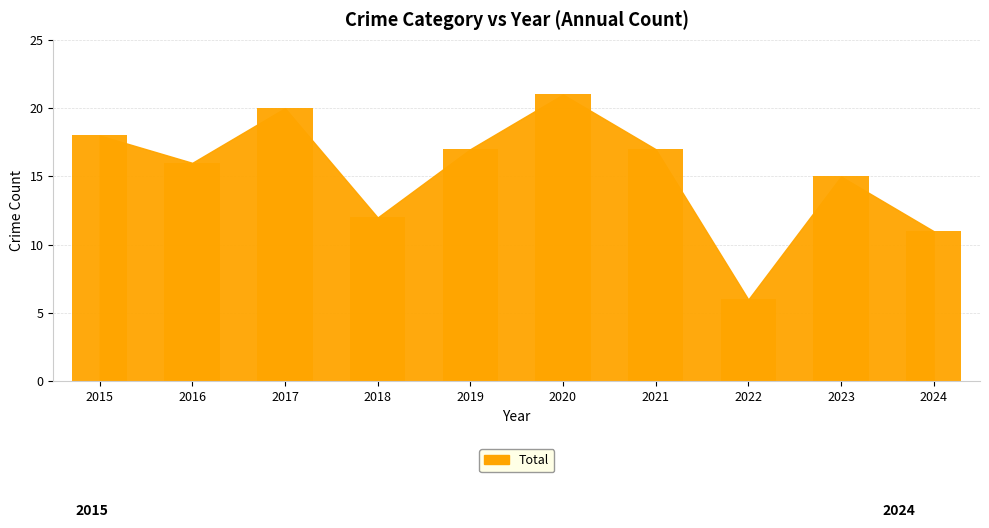

Which category has the highest value across all series?

2020